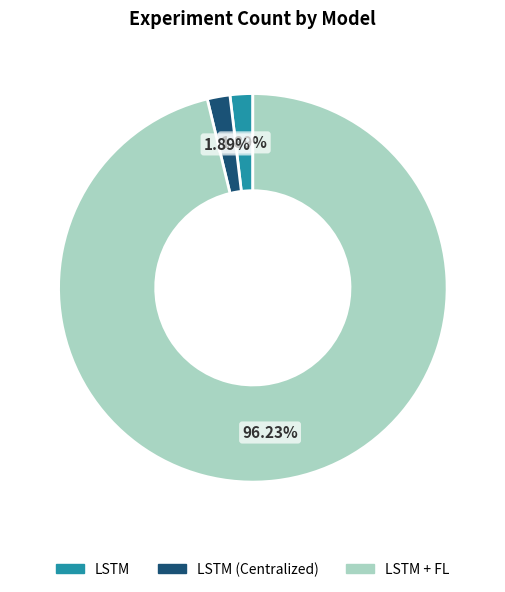

What percentage is the LSTM + FL slice, to the nearest percent?

96%